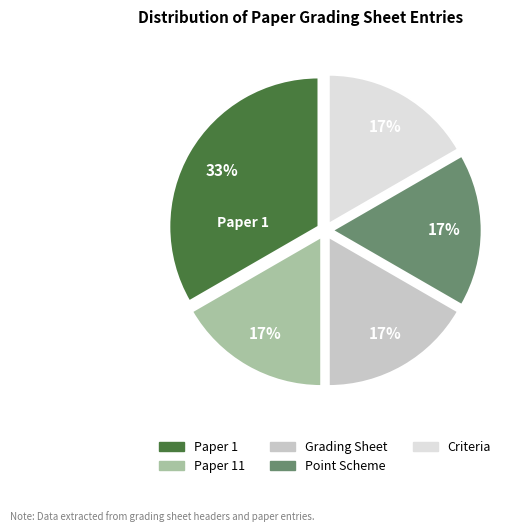

To the nearest percent, what is the average slice percentage?

20%